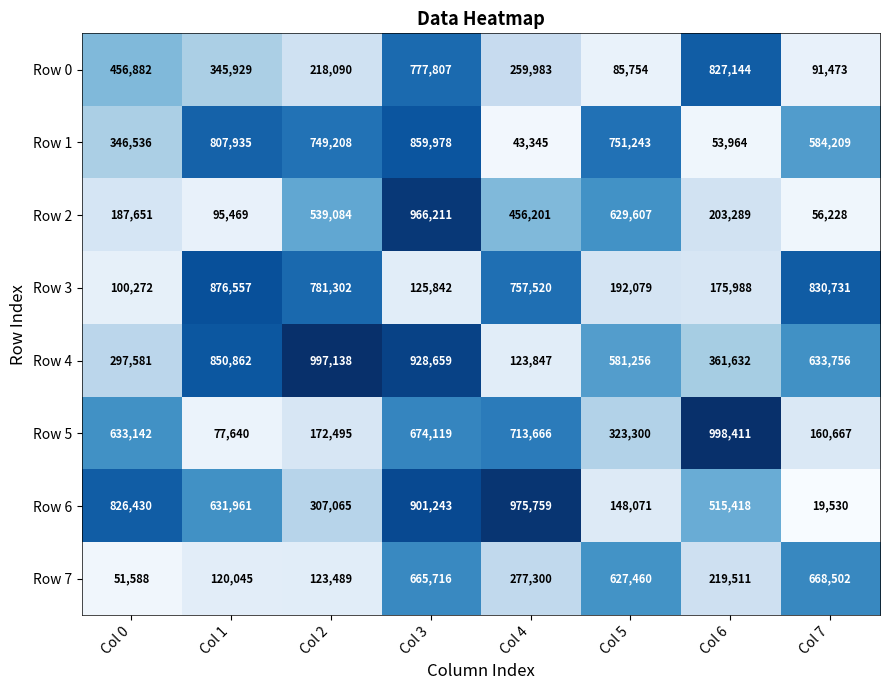

What is the sum of all Row 1 values?

4196418